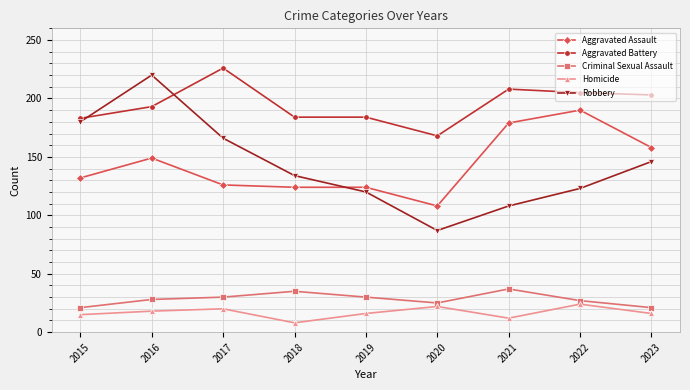

What value does the Aggravated Battery series have at 2021?

208